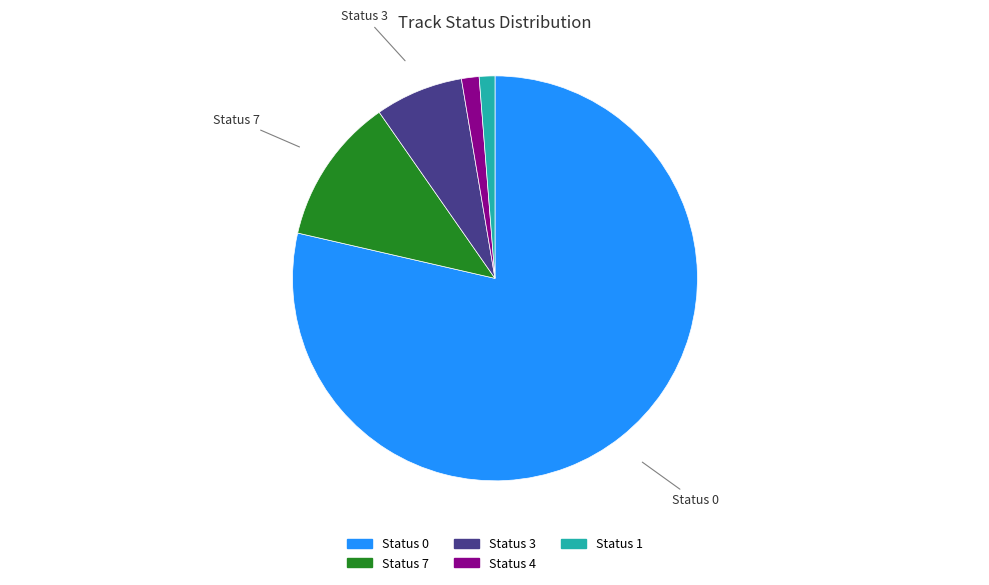

Does any single category account for the majority?

Yes